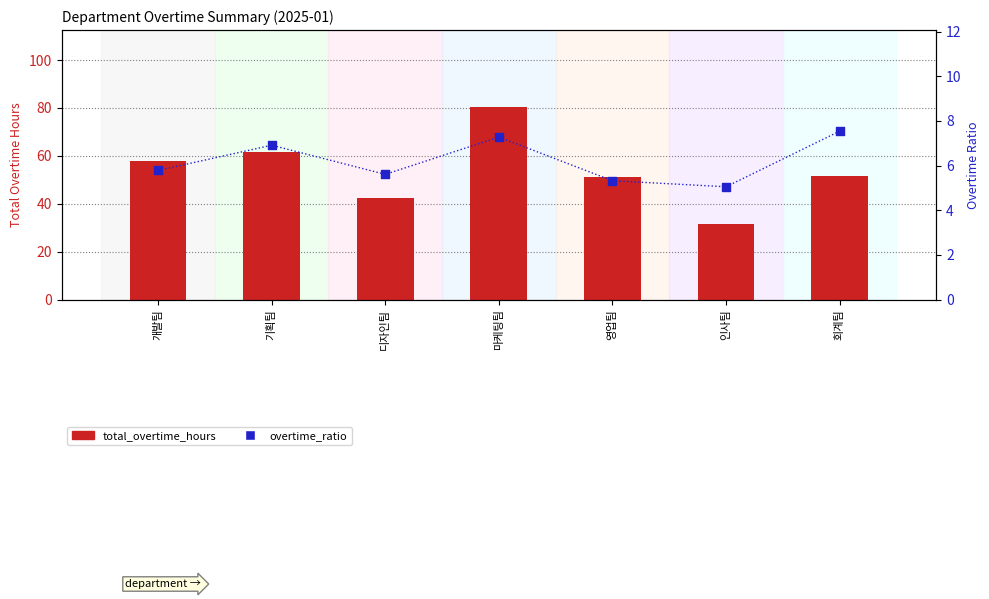

Which series has the largest total across all categories?

total_overtime_hours